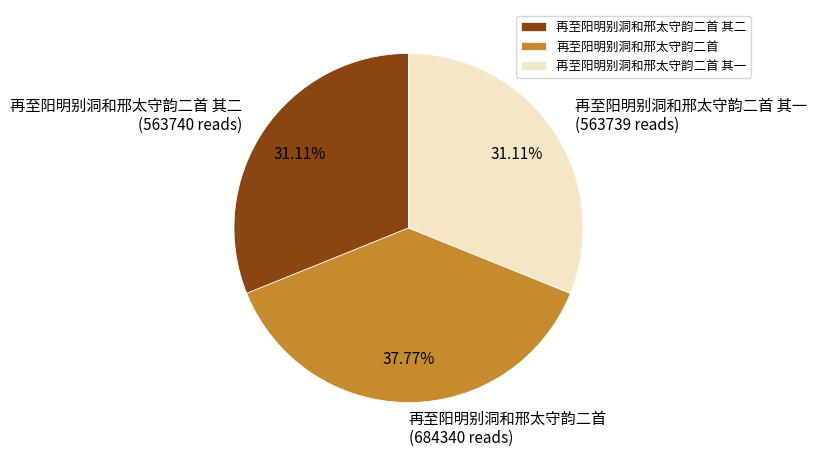

To the nearest percent, what percentage of the pie is 再至阳明别洞和邢太守韵二首 其一?

31%